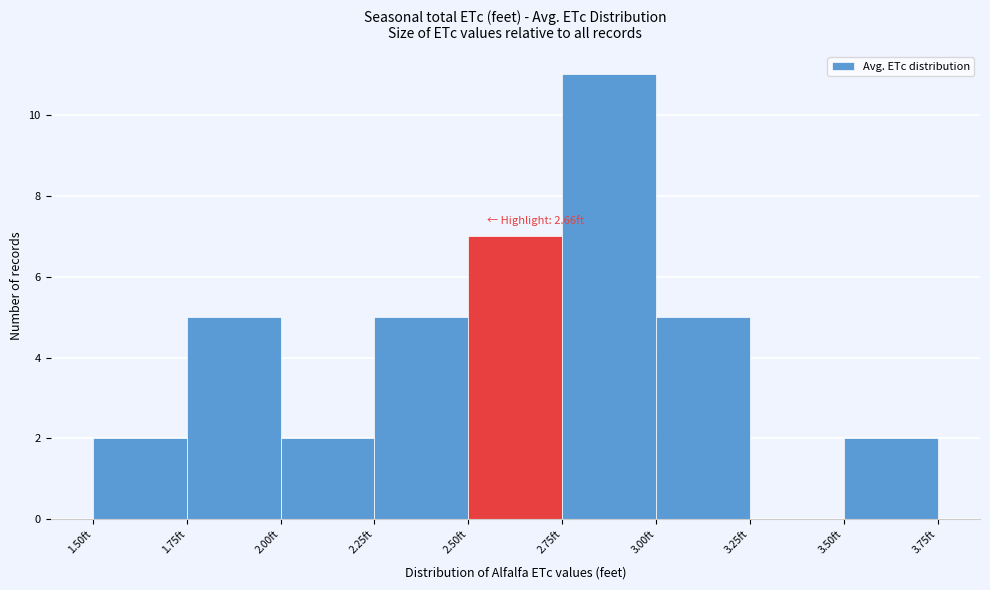

Which range on the x-axis has the tallest bar?

2.75 to 3.00